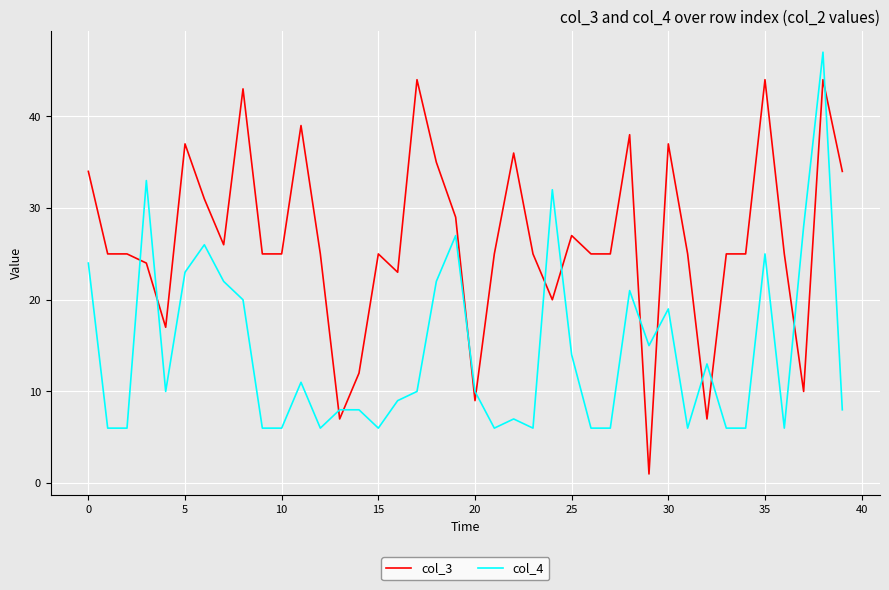

What is the lowest value of the col_4 series?

6